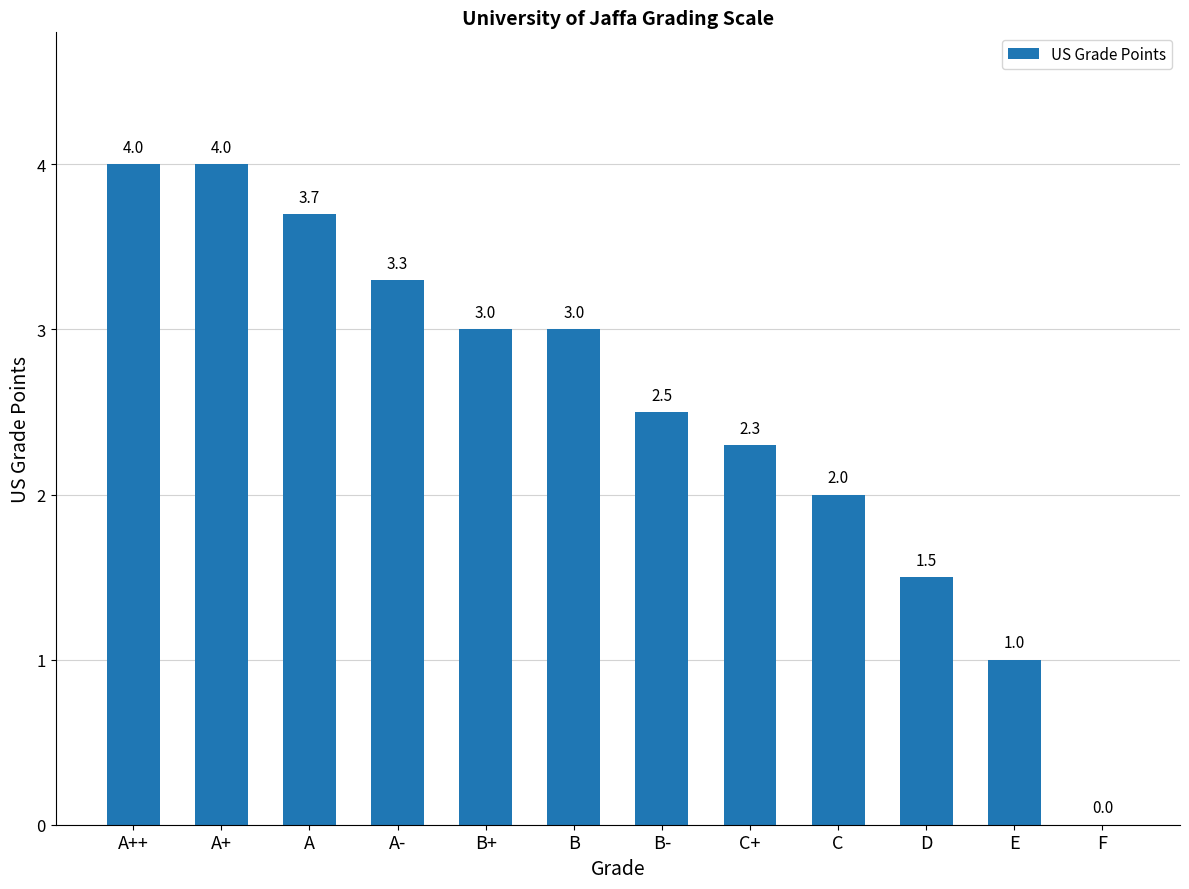

At which label is the value closest to 2?

C